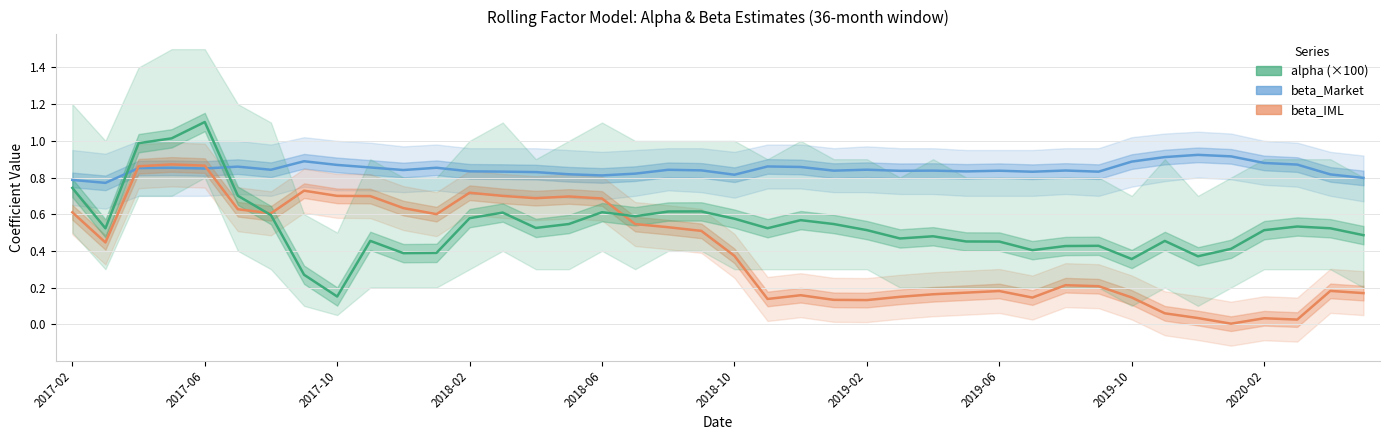

What is the value of the alpha (×100) point at the 26th from the left?

0.5